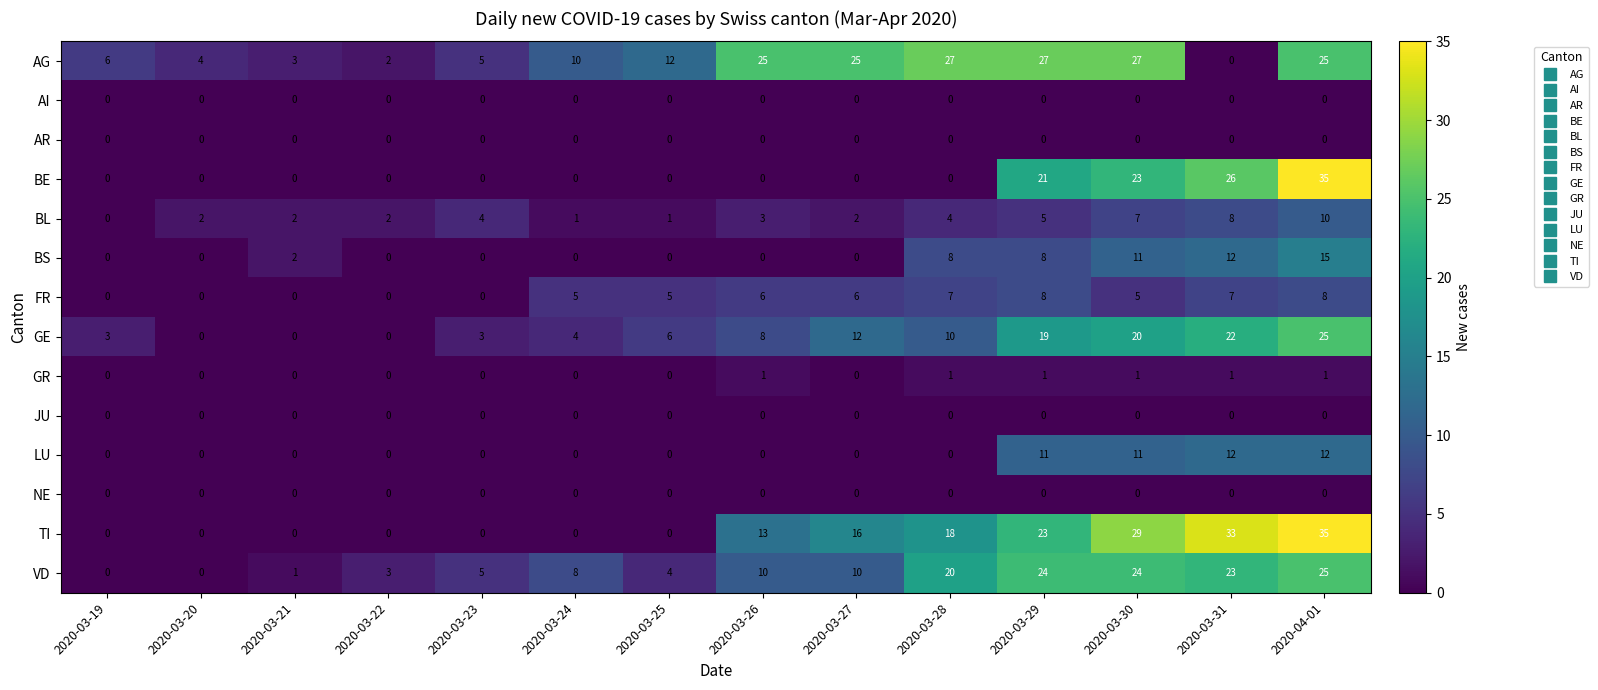

What is the difference between the maximum and minimum values in the FR series?

8